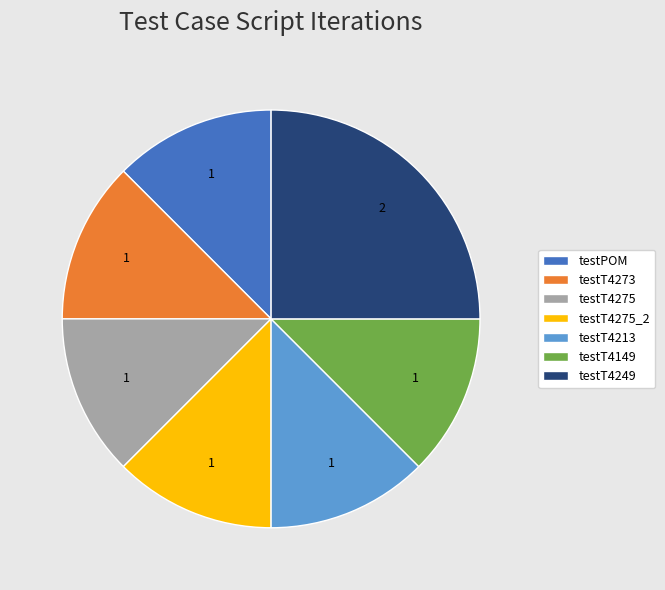

True or false: testT4273 accounts for 12% of the total.

True